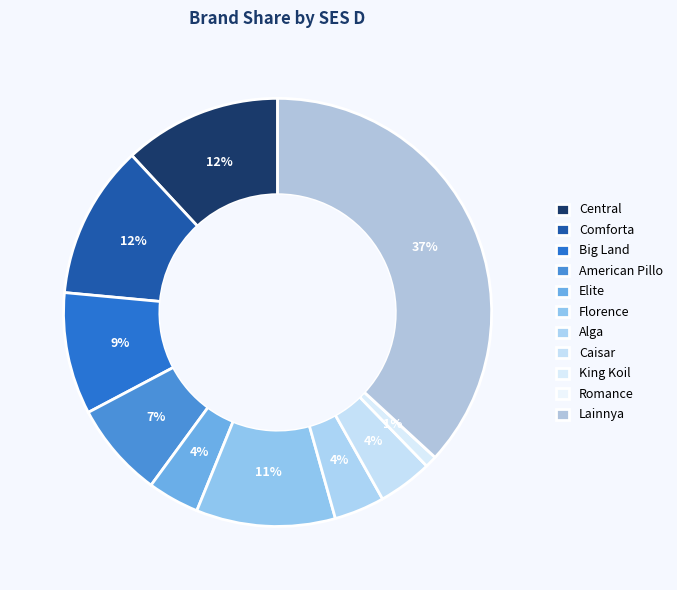

Rank the categories by value from lowest to highest.

Romance, King Koil, Alga, Elite, Caisar, American Pillo, Big Land, Florence, Comforta, Central, Lainnya